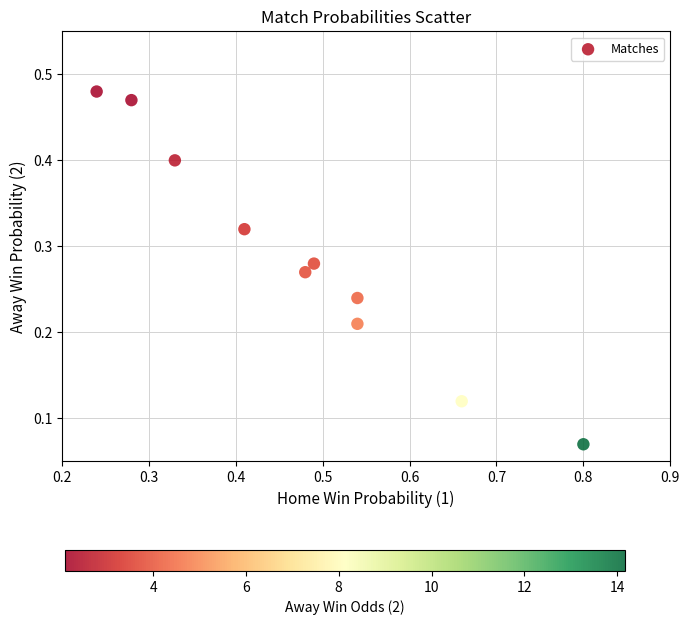

What is the range of Y values (max minus min)?

0.4